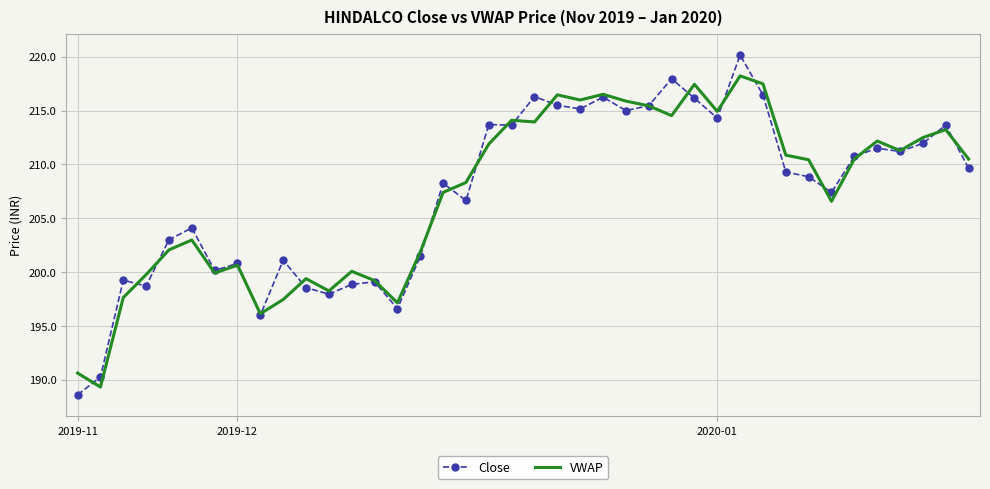

Rank the series by their maximum value, from lowest to highest.

VWAP, Close